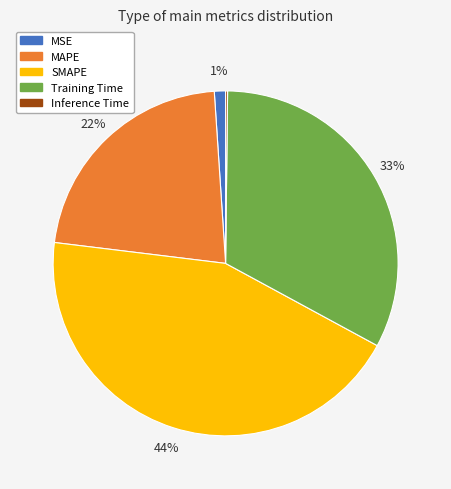

The MSE slice represents 1% of the pie. True or false?

True